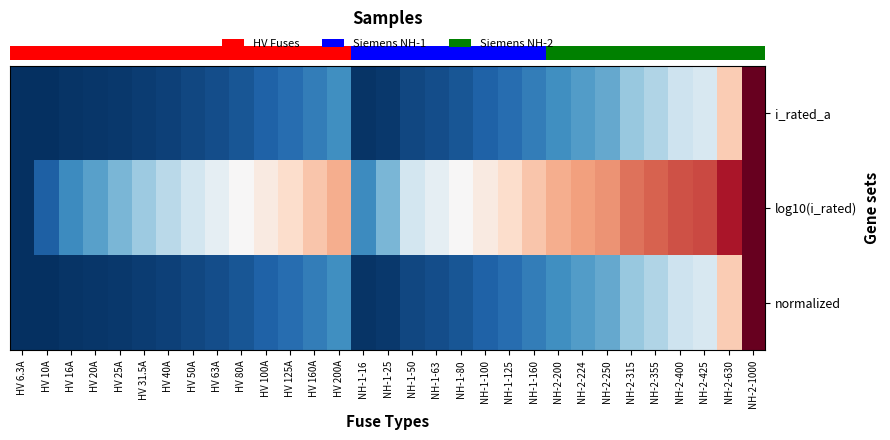

At which category is the sum across all series the highest?

NH-2-1000